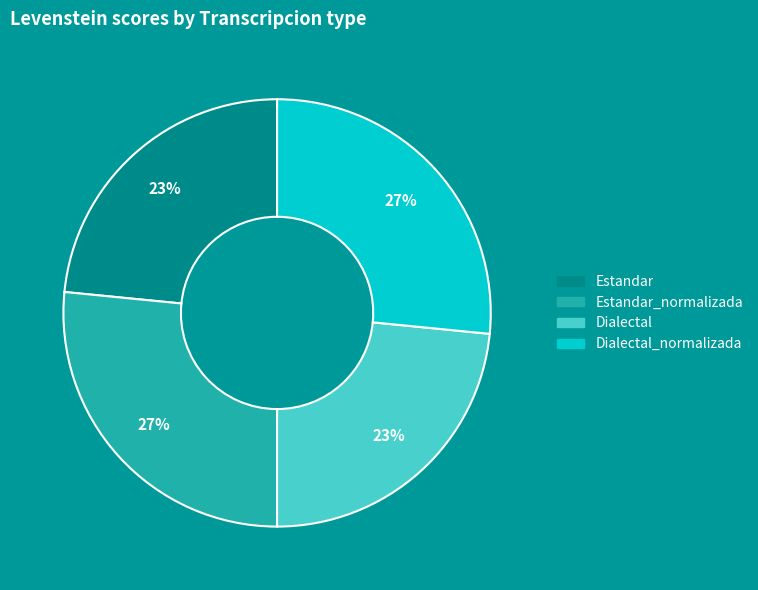

To the nearest percent, what is the average slice percentage?

25%